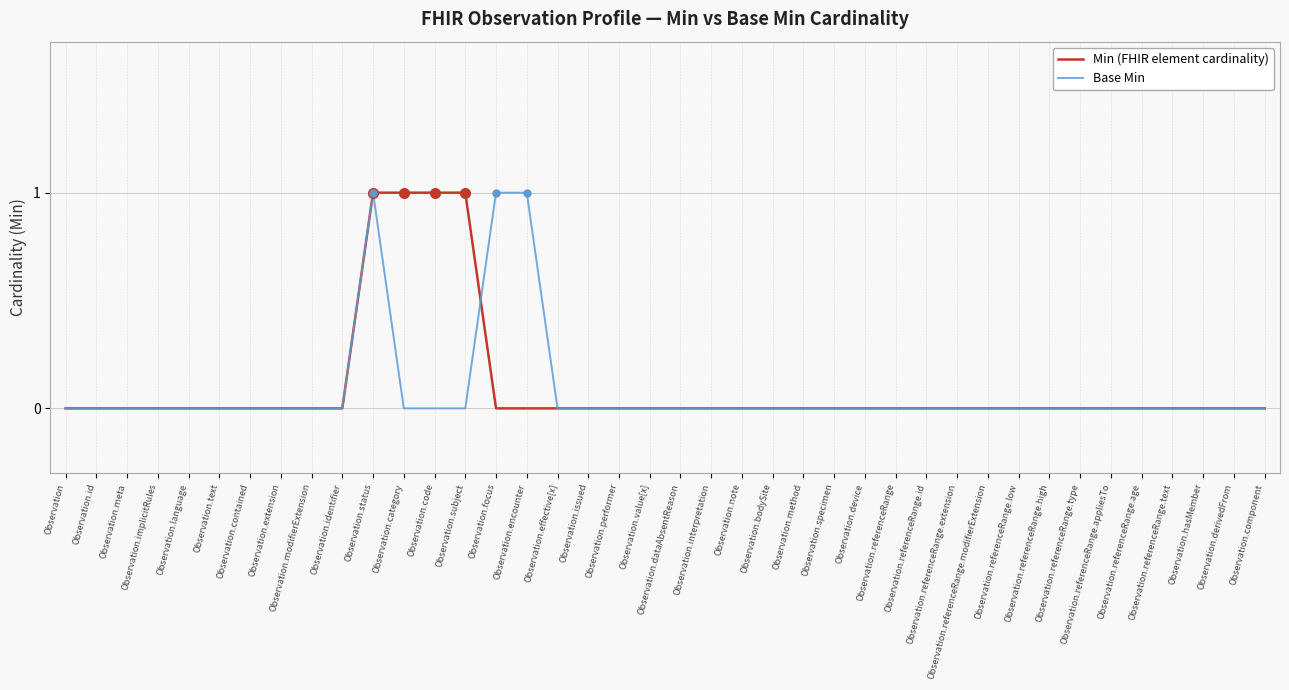

Is it true that Min (FHIR element cardinality) equals 1 at Observation.status?

True